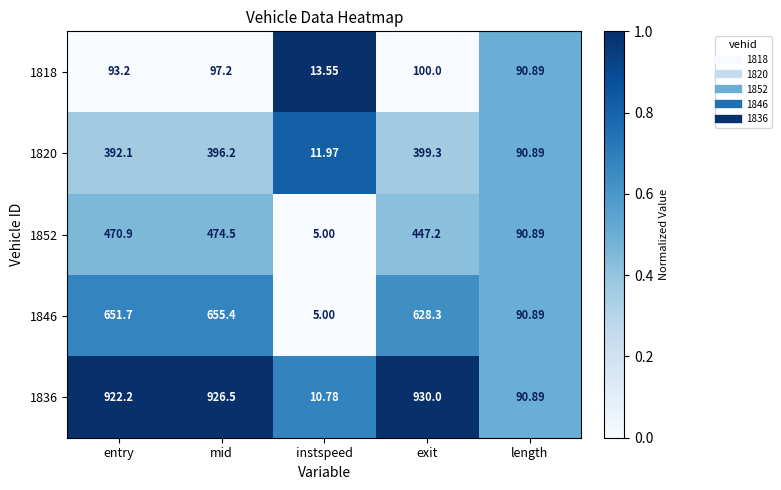

At which category is the sum across all series the highest?

mid